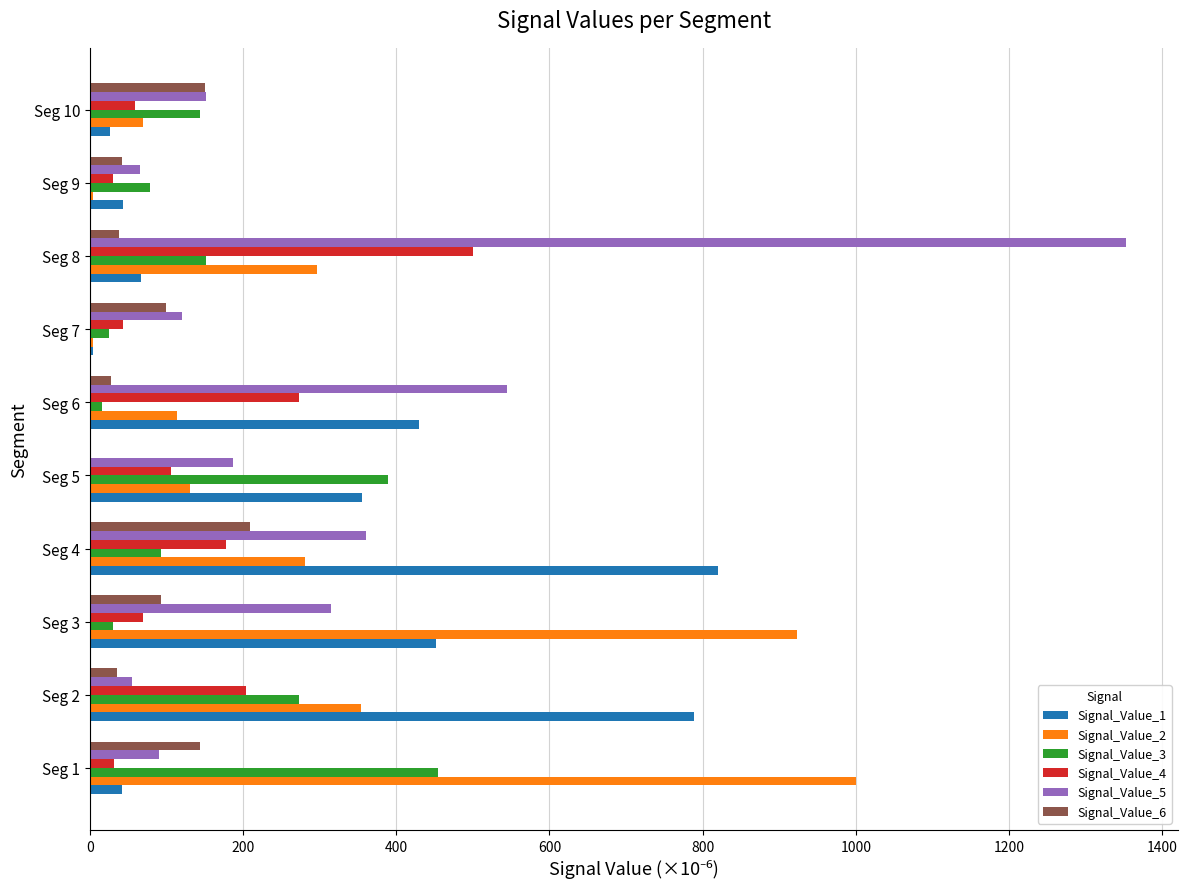

What is the sum of all Signal_Value_6 values?

838.0